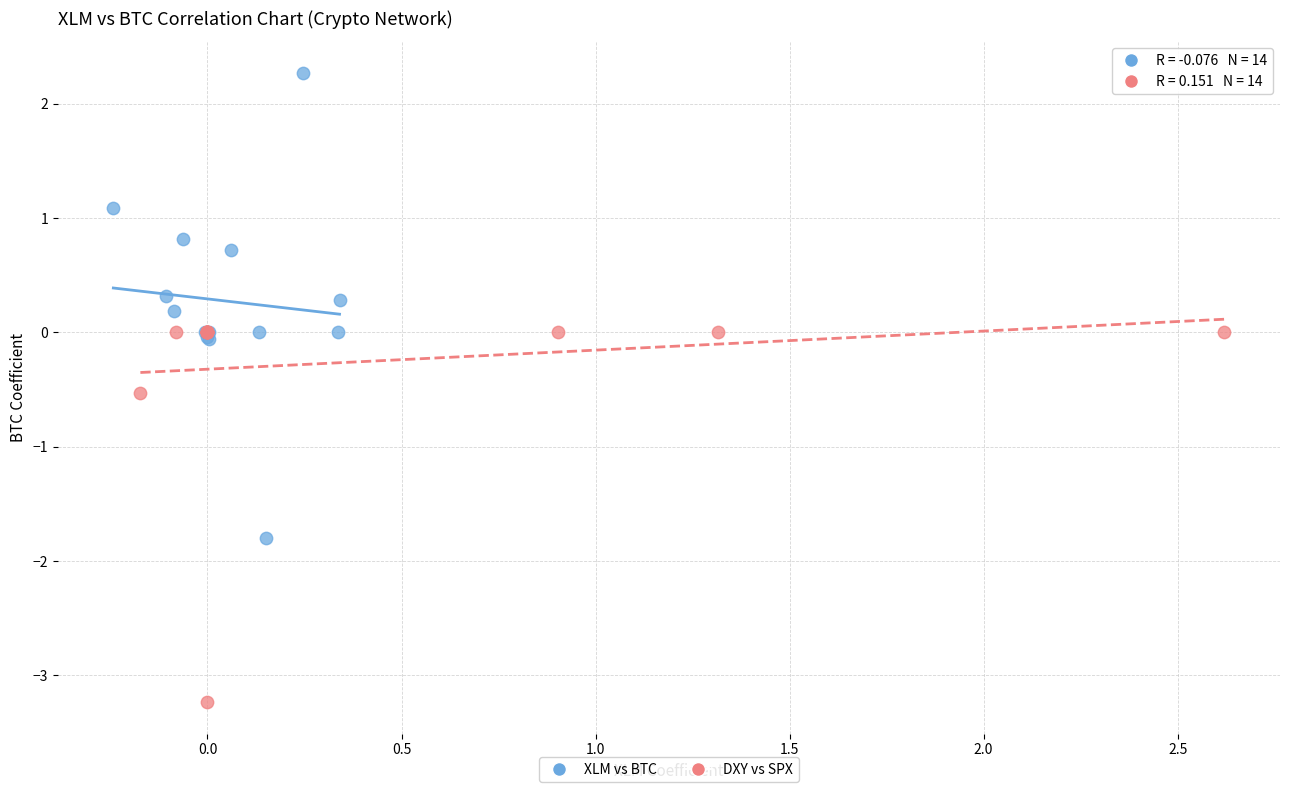

Which series has the largest Y range (max minus min)?

XLM vs BTC